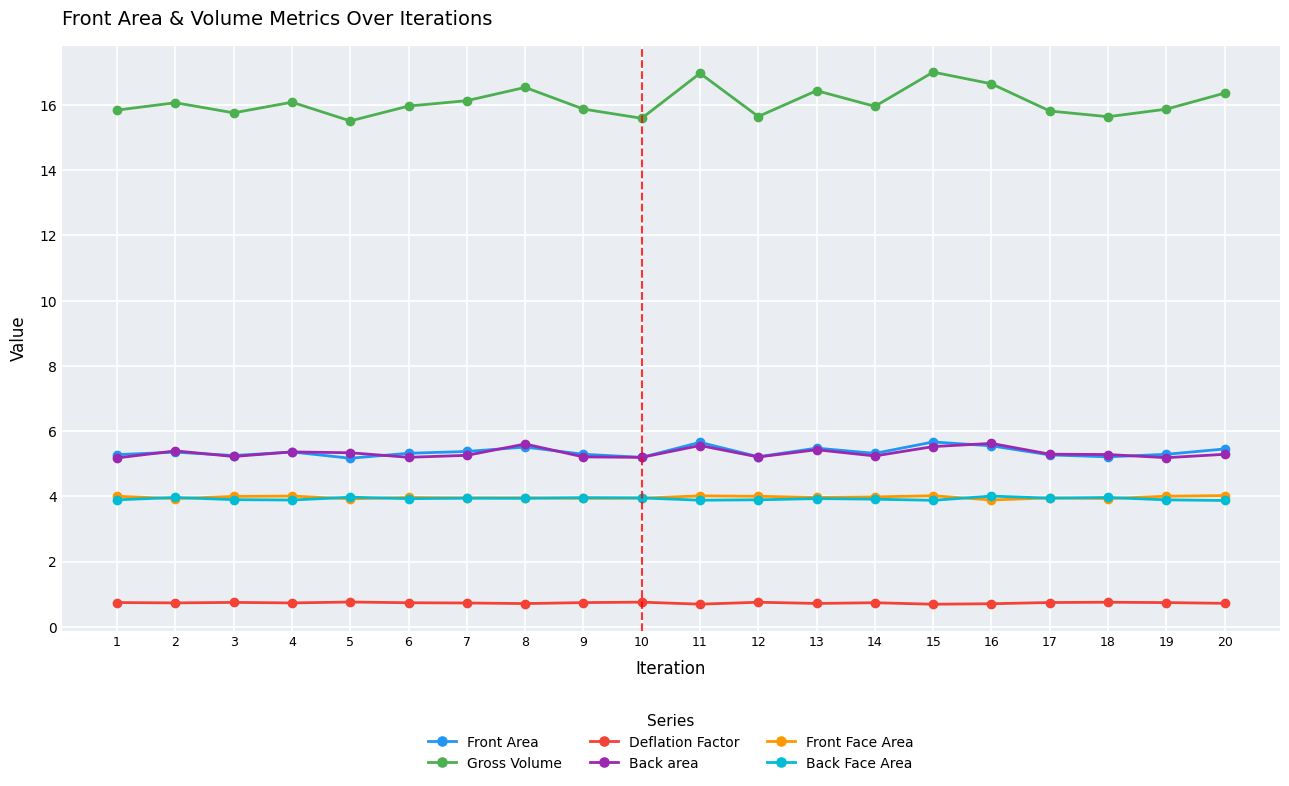

What is the difference between the Back Face Area values at 15 and 8?

0.1